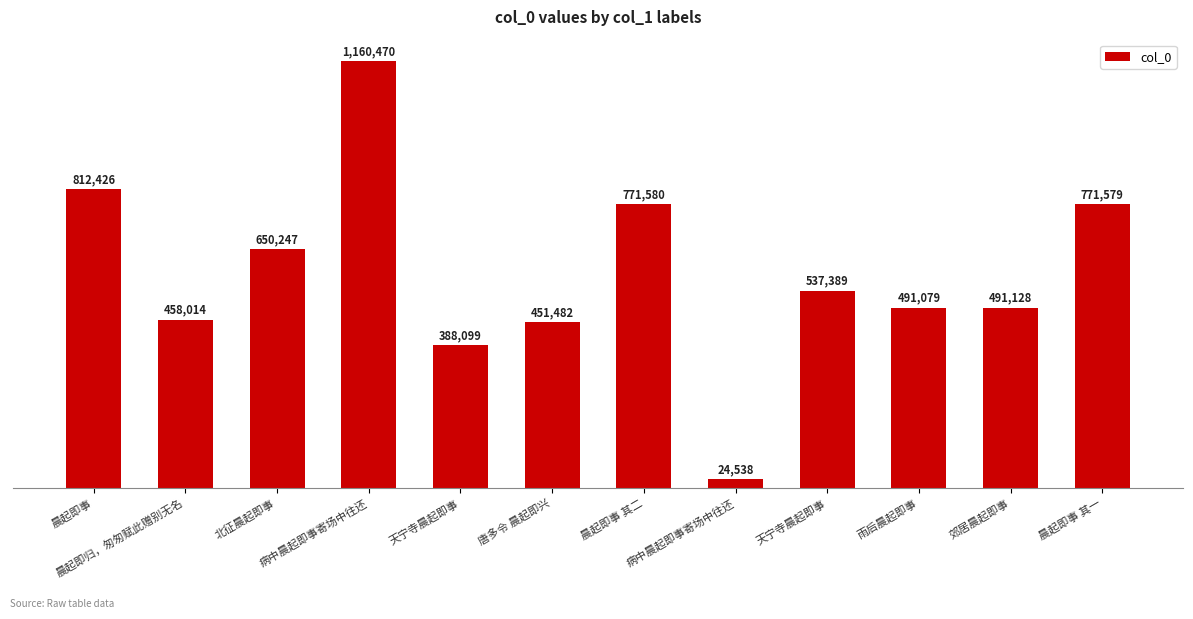

True or false: the data shows 653076 at 天宁寺晨起即事.

False